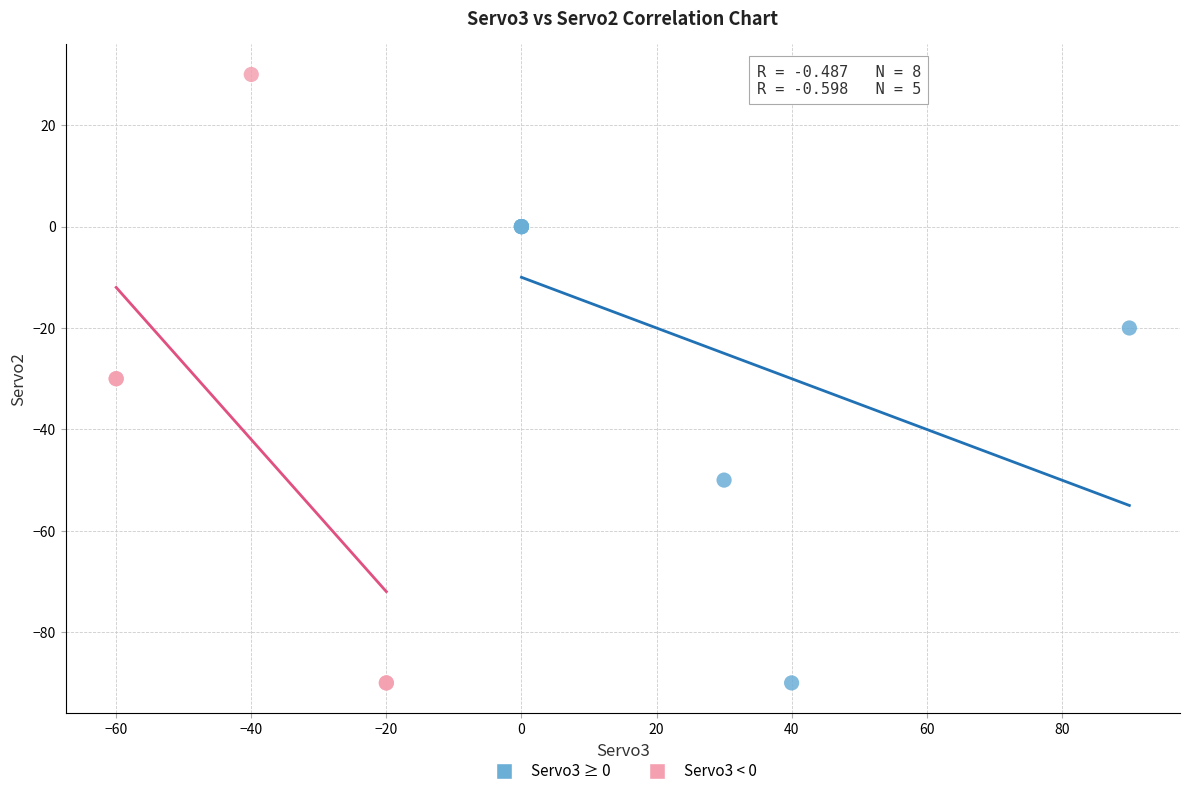

Which series has the largest Y range (max minus min)?

Servo3 < 0